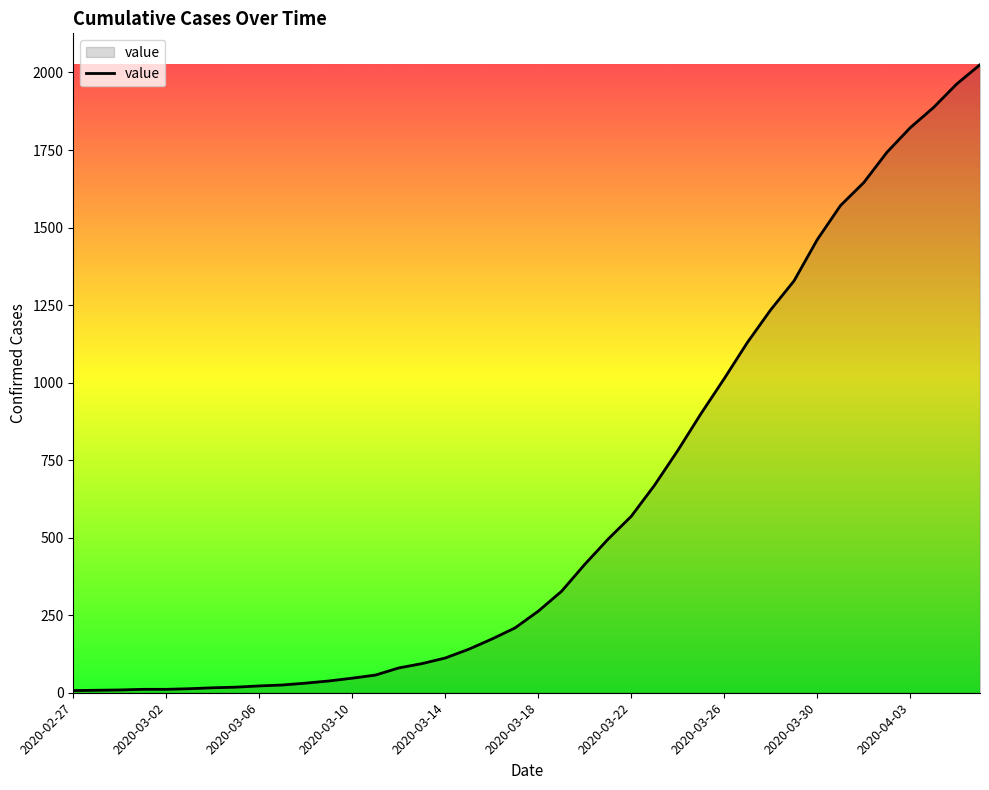

What is the greatest value displayed?

2025